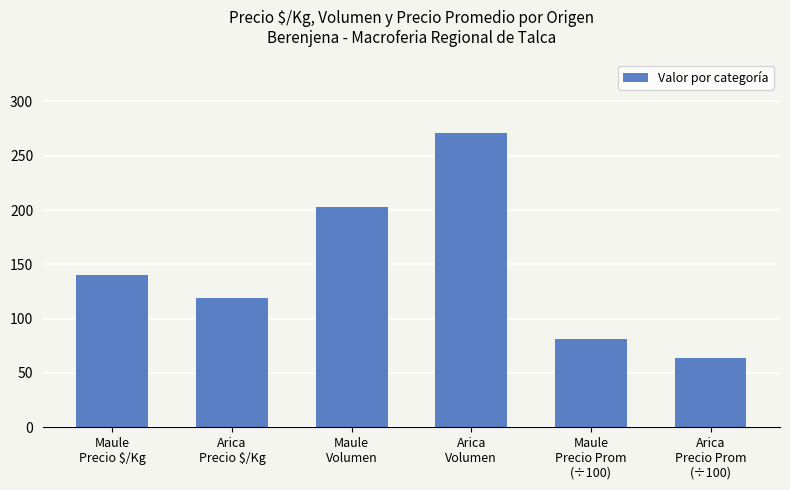

What is the label of the 5th bar from the right?

Arica
Precio $/Kg